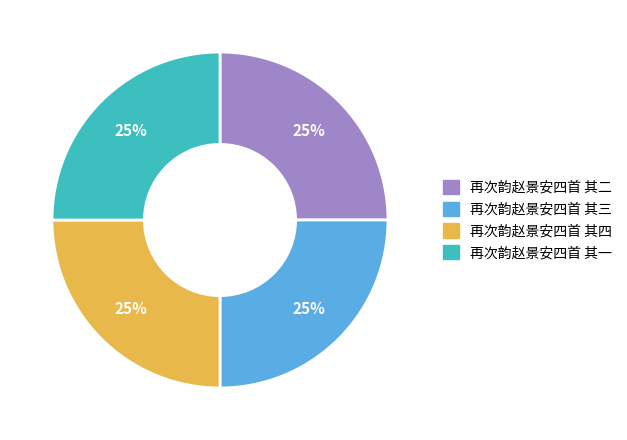

Does any single category account for the majority?

No